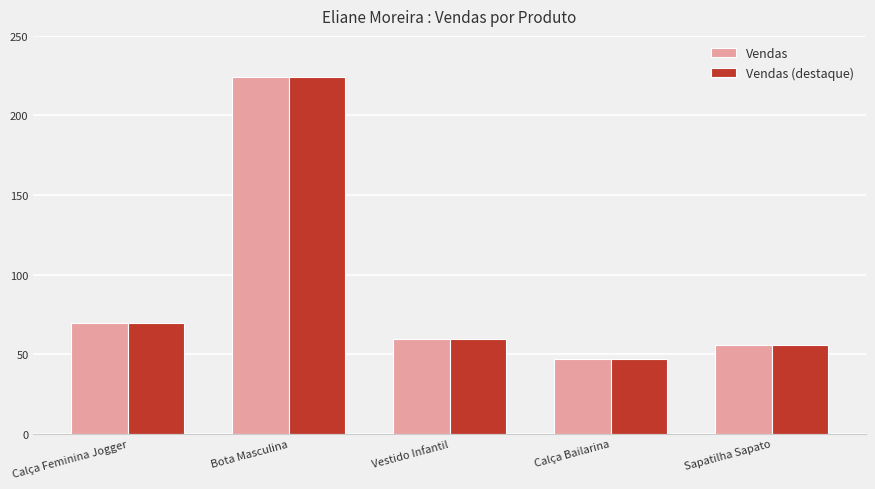

What value does the Vendas series have at Bota Masculina?

224.1